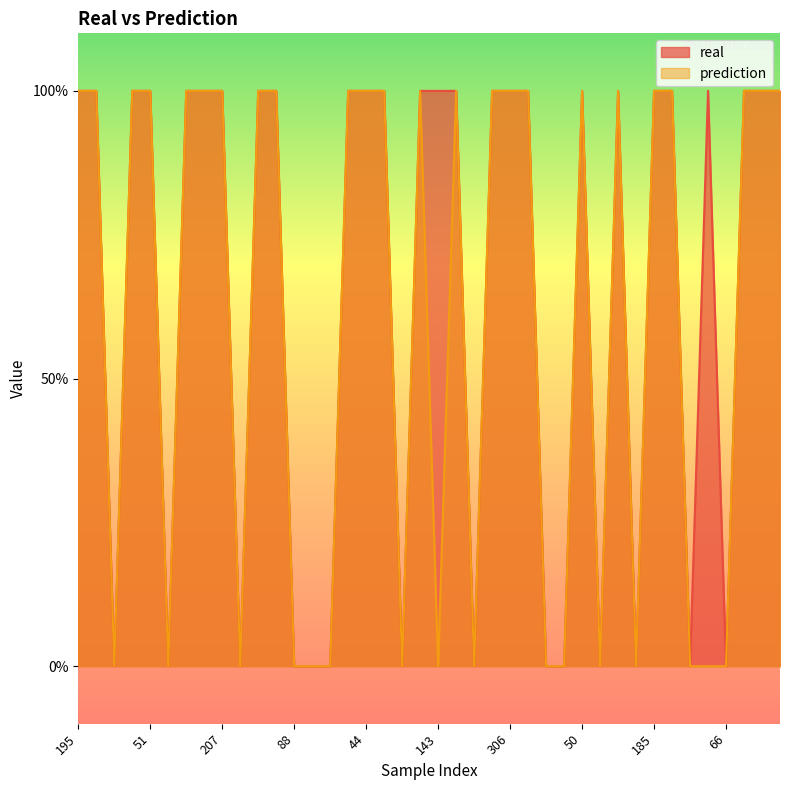

Where is the first local minimum for prediction?

270